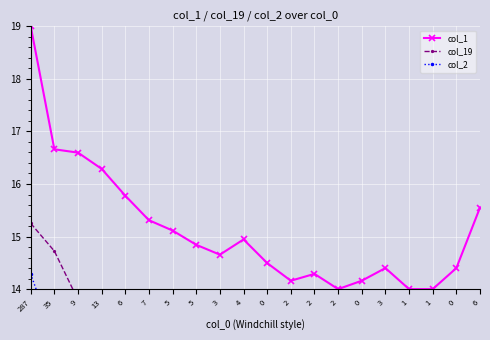

Reading right to left, list all the values displayed in this chart.

col_1: 15.6	14.4	14.0	14.0	14.4	14.2	14.0	14.3	14.2	14.5	14.9	14.7	14.8	15.1	15.3	15.8	16.3	16.6	16.7	19.0
col_19: 13.0	13.0	13.0	13.0	13.0	13.0	13.0	13.0	13.0	13.0	13.0	13.0	13.0	13.0	13.0	13.0	13.0	13.8	14.7	15.3
col_2: 13.0	13.0	13.0	13.0	13.0	13.0	13.0	13.0	13.0	13.0	13.0	13.0	13.0	13.0	13.0	13.0	13.0	13.0	13.0	14.3